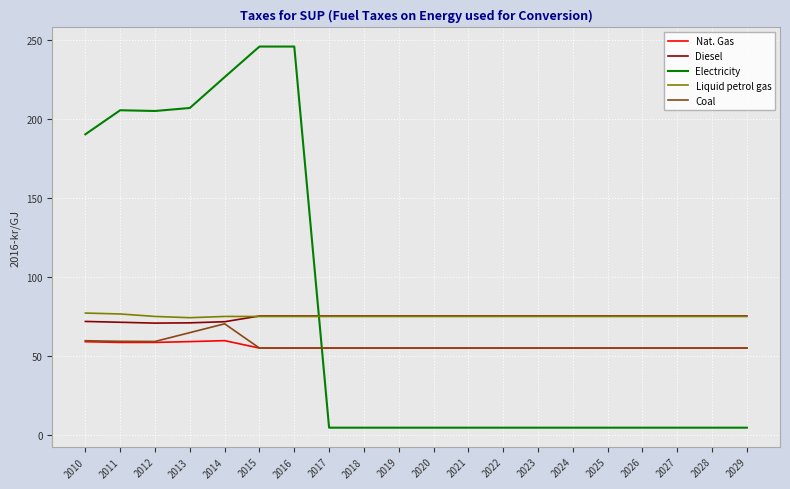

What is the sum of the Liquid petrol gas values at 2020 and 2016?

149.8